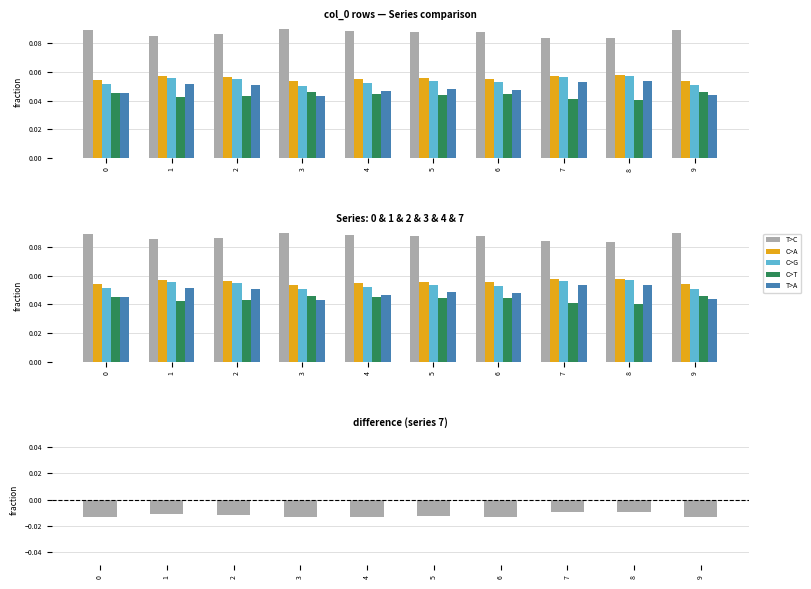

True or false: C>G has a value of 0.1 at 6.

True